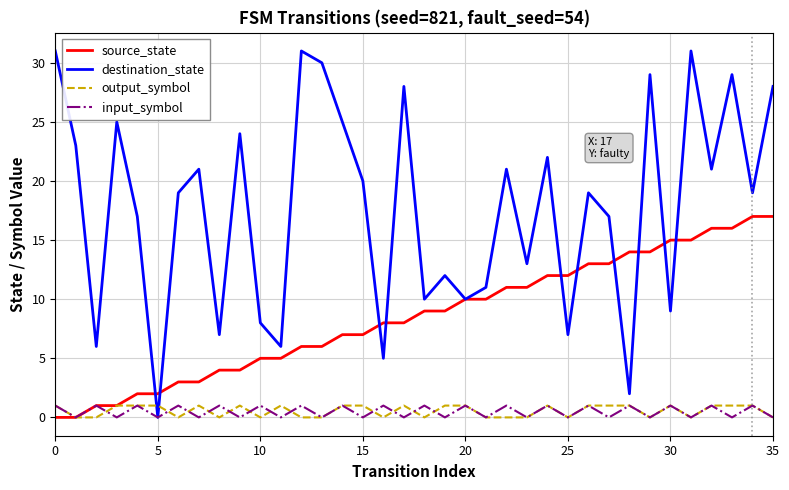

How many values in the output_symbol series are below 1?

16